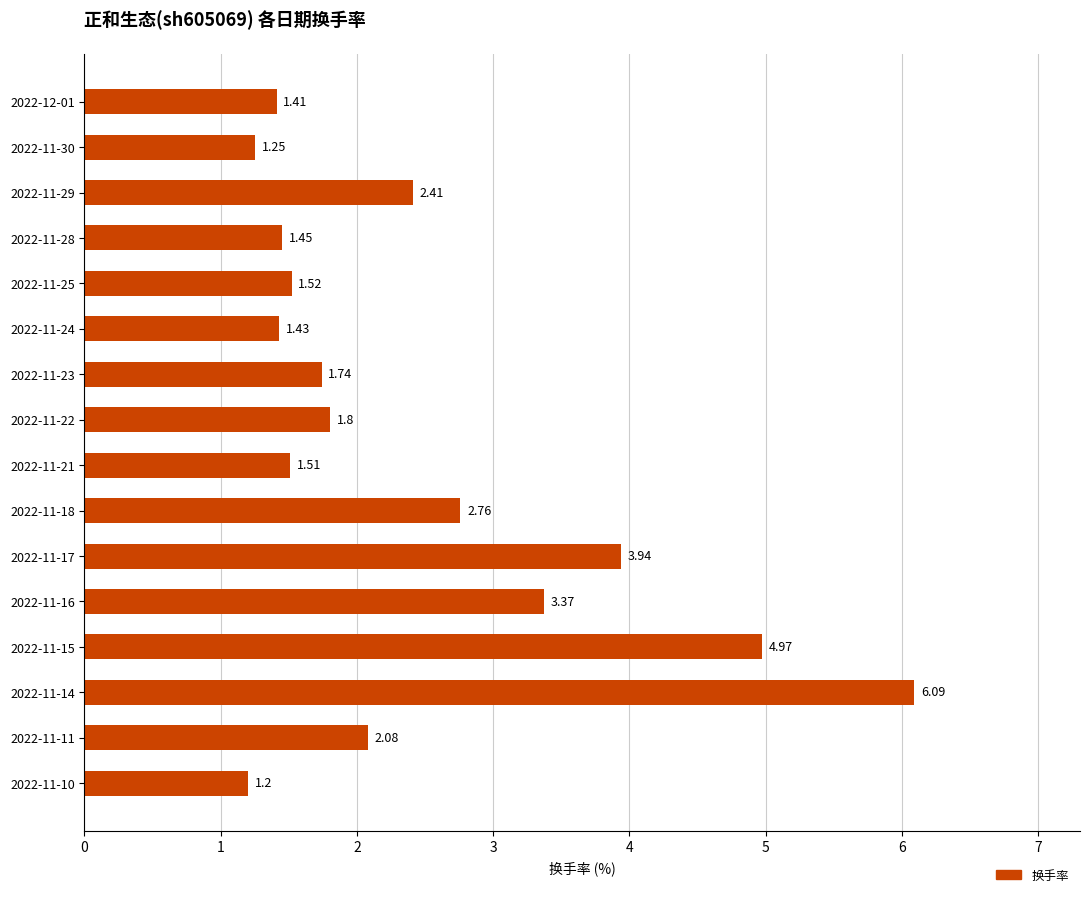

What is the sum of all values?

38.9